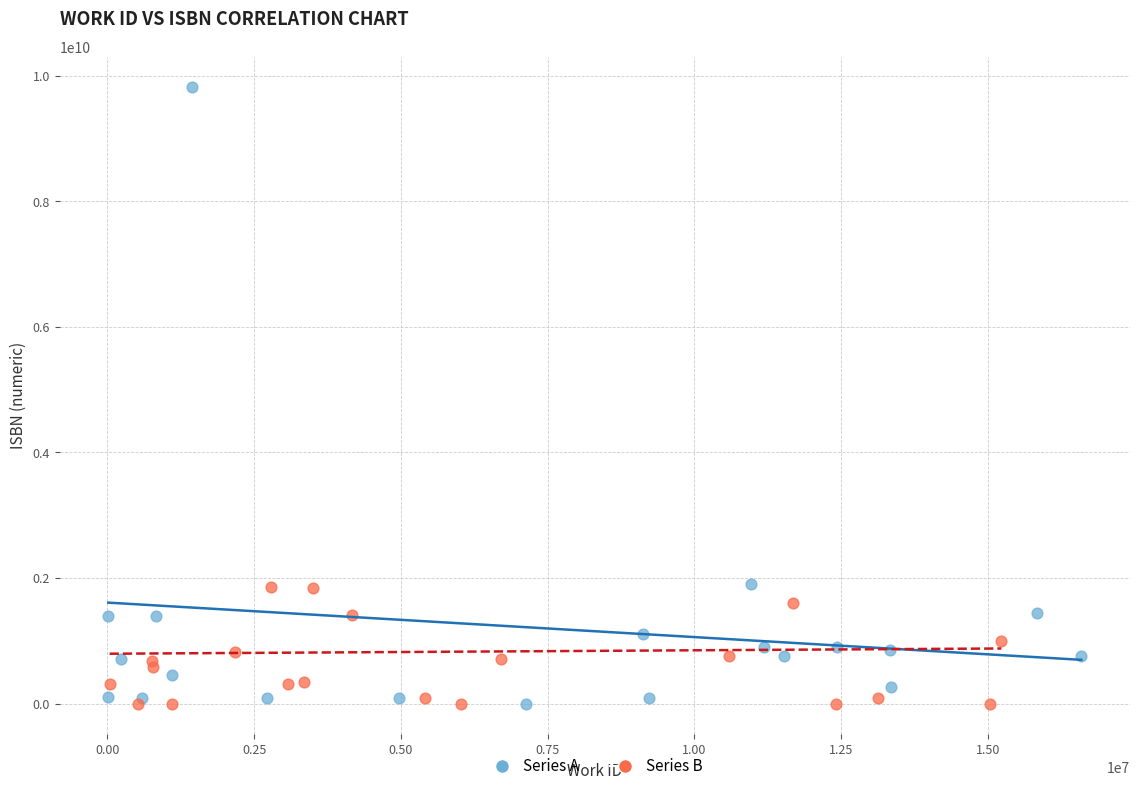

Which series contains the highest Y value?

Series A